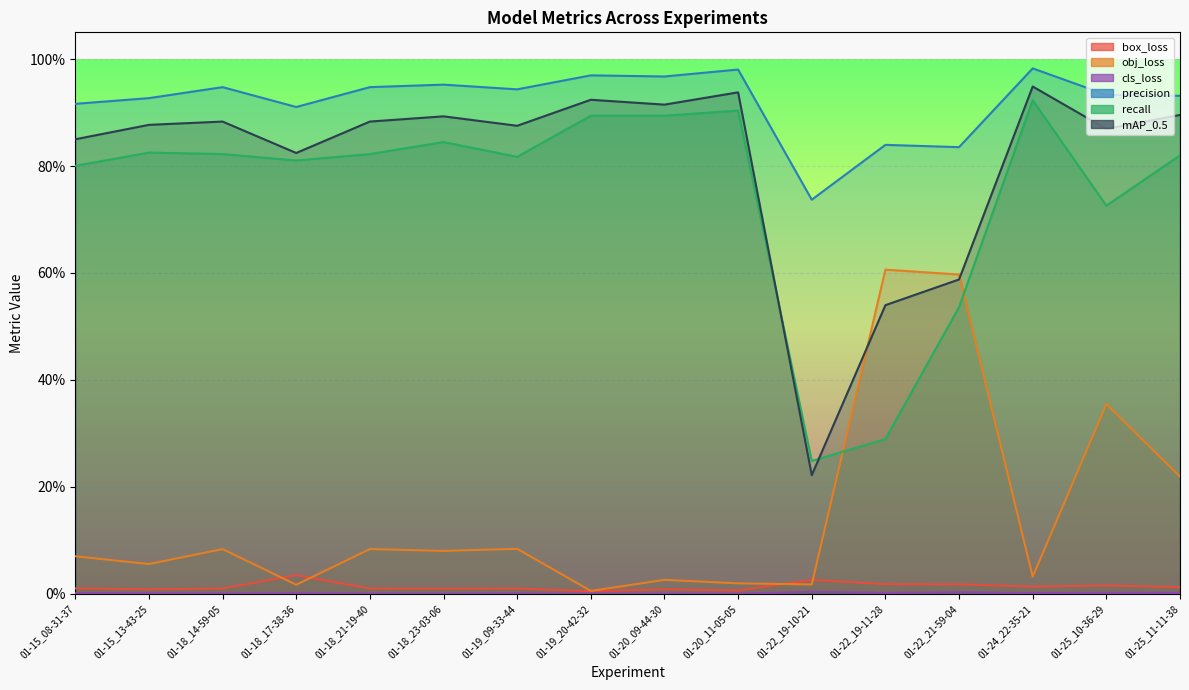

At which label is box_loss closest to 0?

01-19_20-42-32